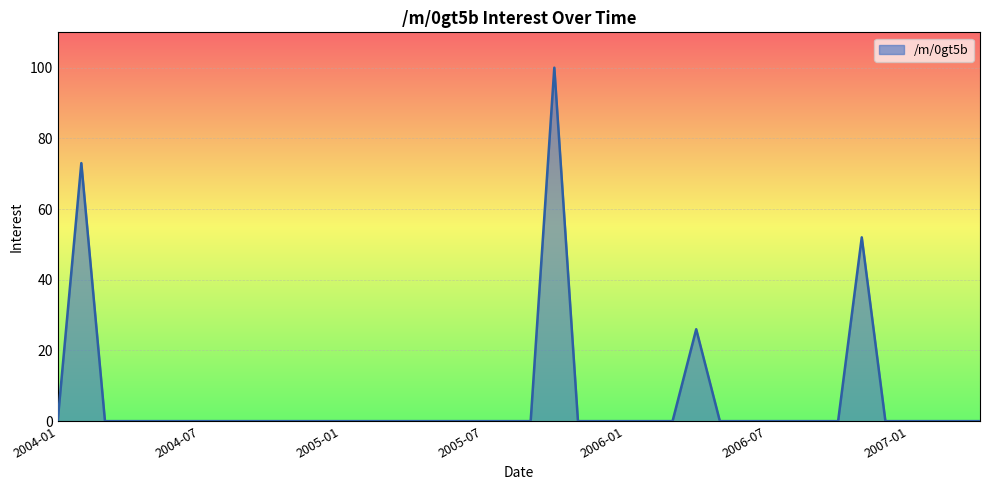

What is the difference between the maximum and minimum values?

100